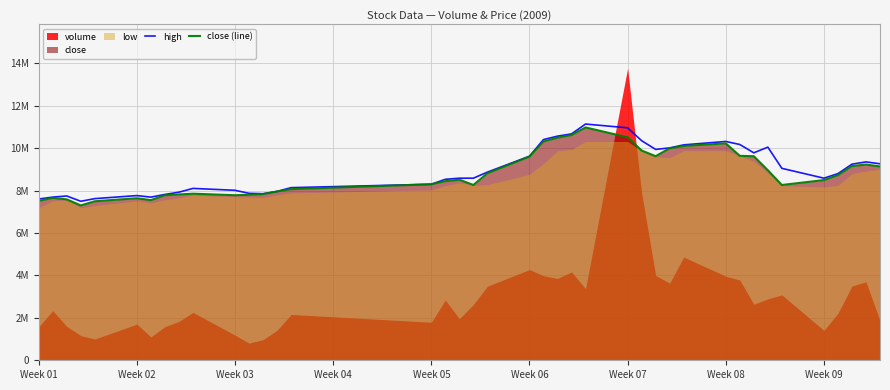

What is the value of the close (line) point at the 14th from the left?

7962434.5